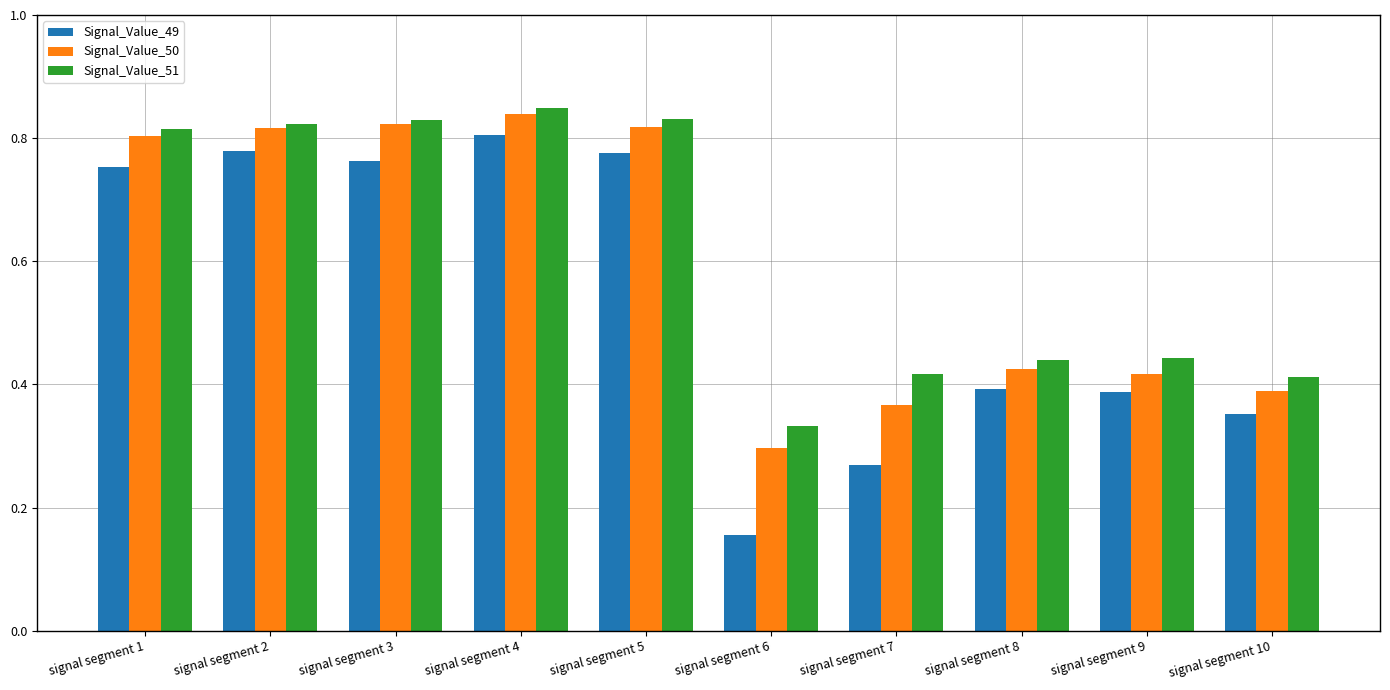

What is the total value across all series at signal segment 8?

1.3